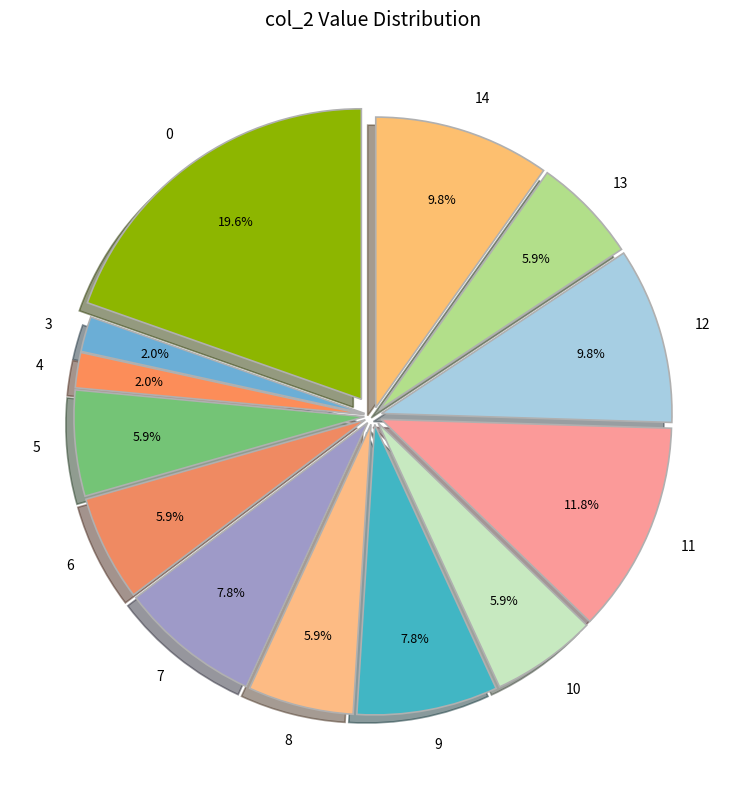

How many segments does this pie chart have?

13